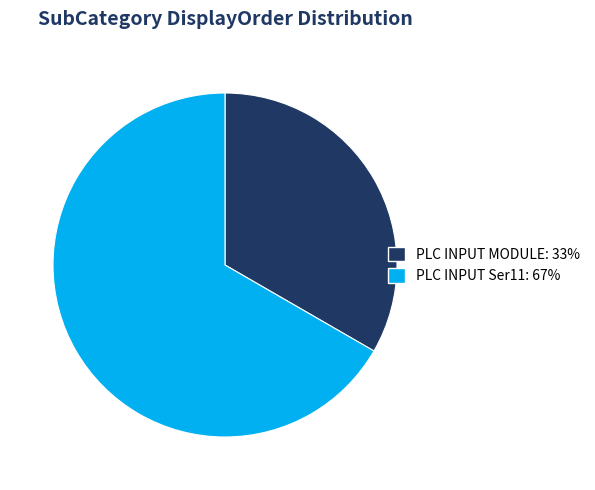

What is the ratio of the value at PLC INPUT MODULE to the value at PLC INPUT Ser11?

0.5